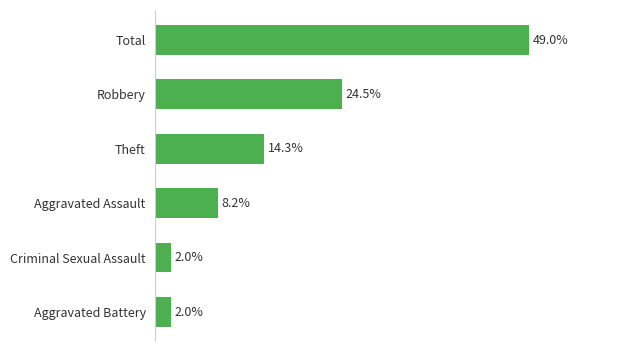

What is the label of the 5th bar from the bottom?

Robbery